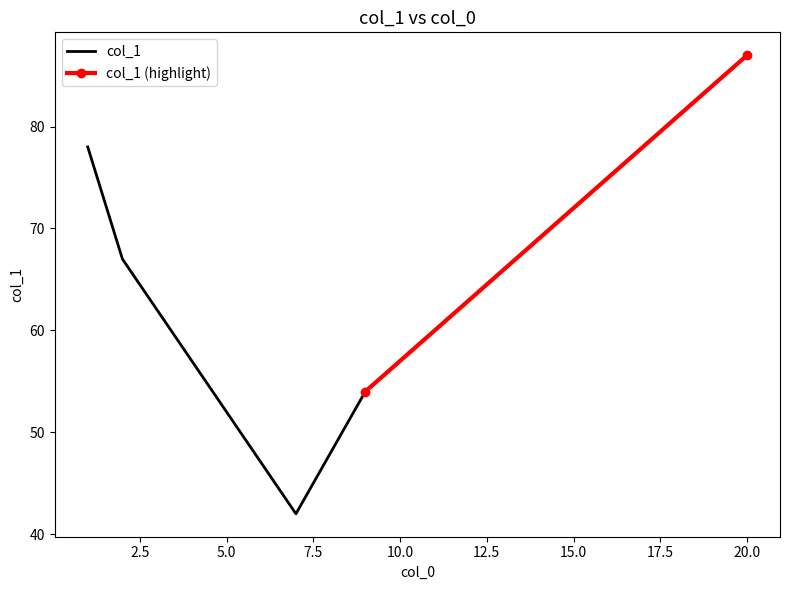

What is the lowest value of the col_1 series?

42